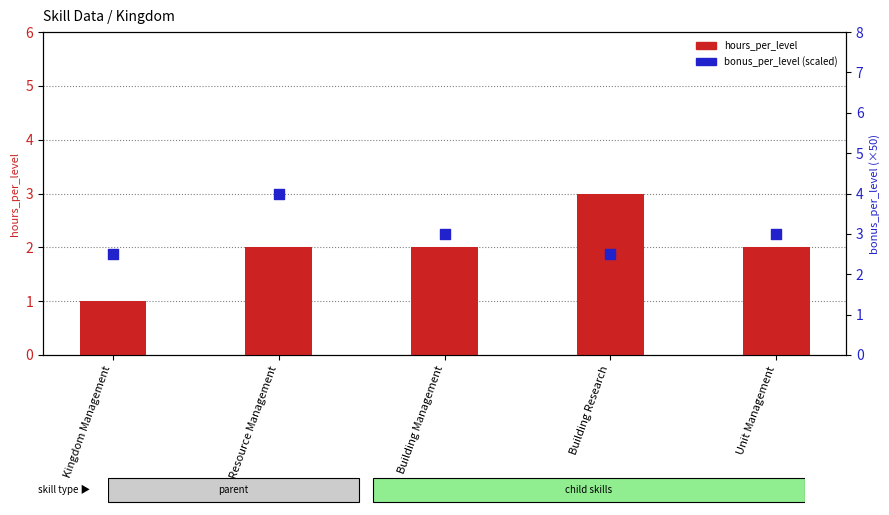

What are all the series names shown in the legend?

hours_per_level, bonus_per_level (scaled)